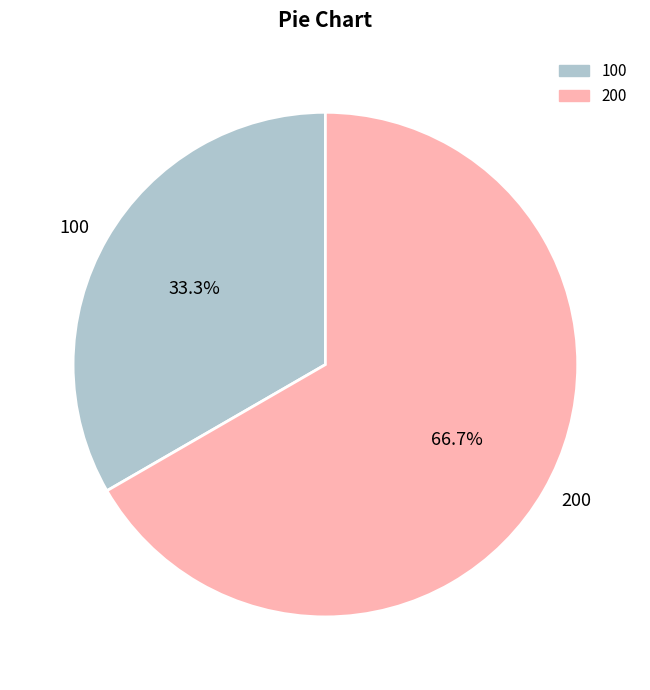

Does 100 account for over 50% of the chart?

No